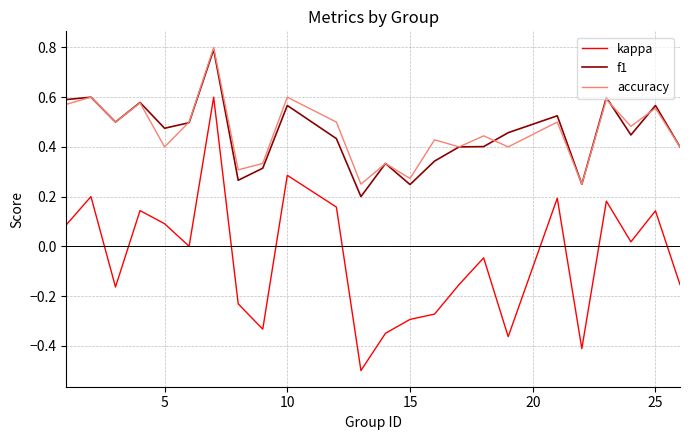

How many distinct data groups are displayed?

3